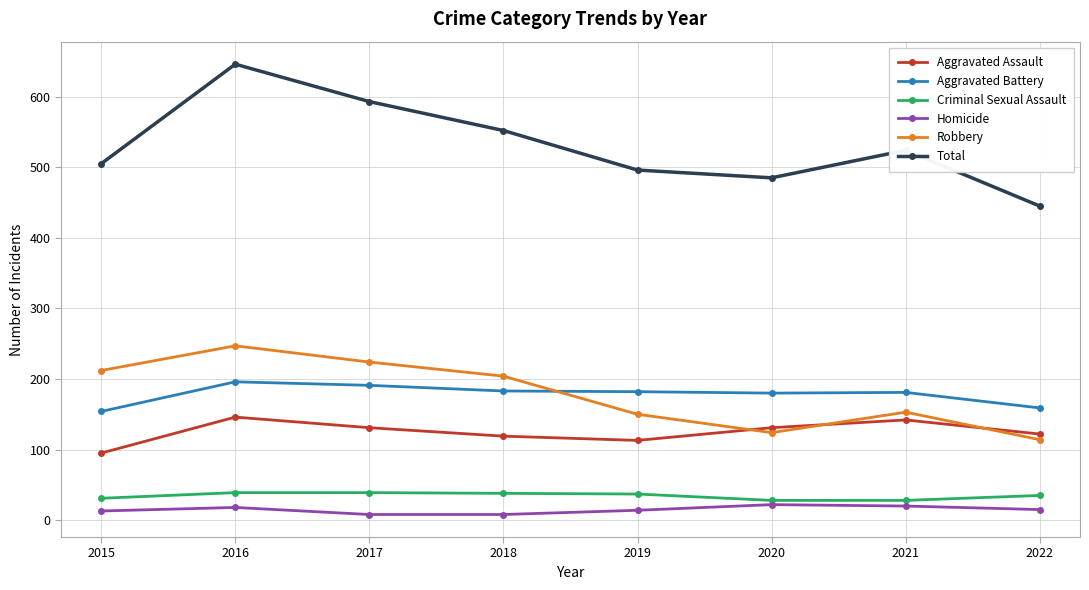

True or false: Total and Criminal Sexual Assault intersect in this chart.

False